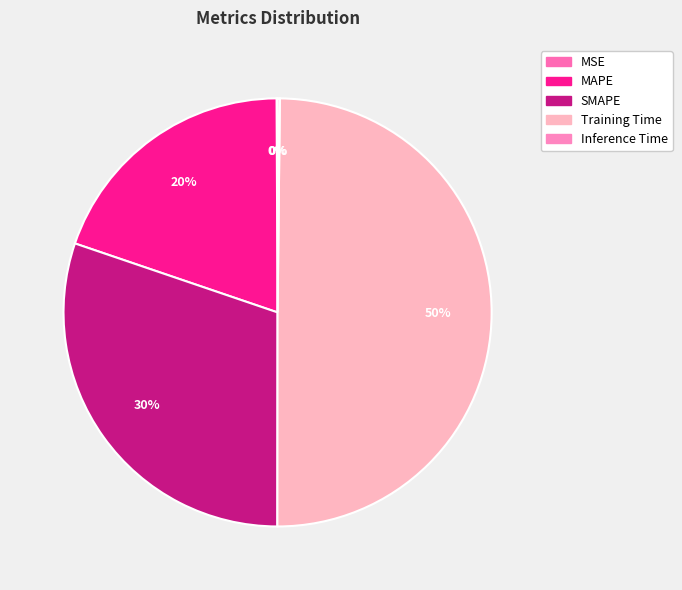

Approximately how many times larger is the value at MAPE compared to SMAPE?

0.7